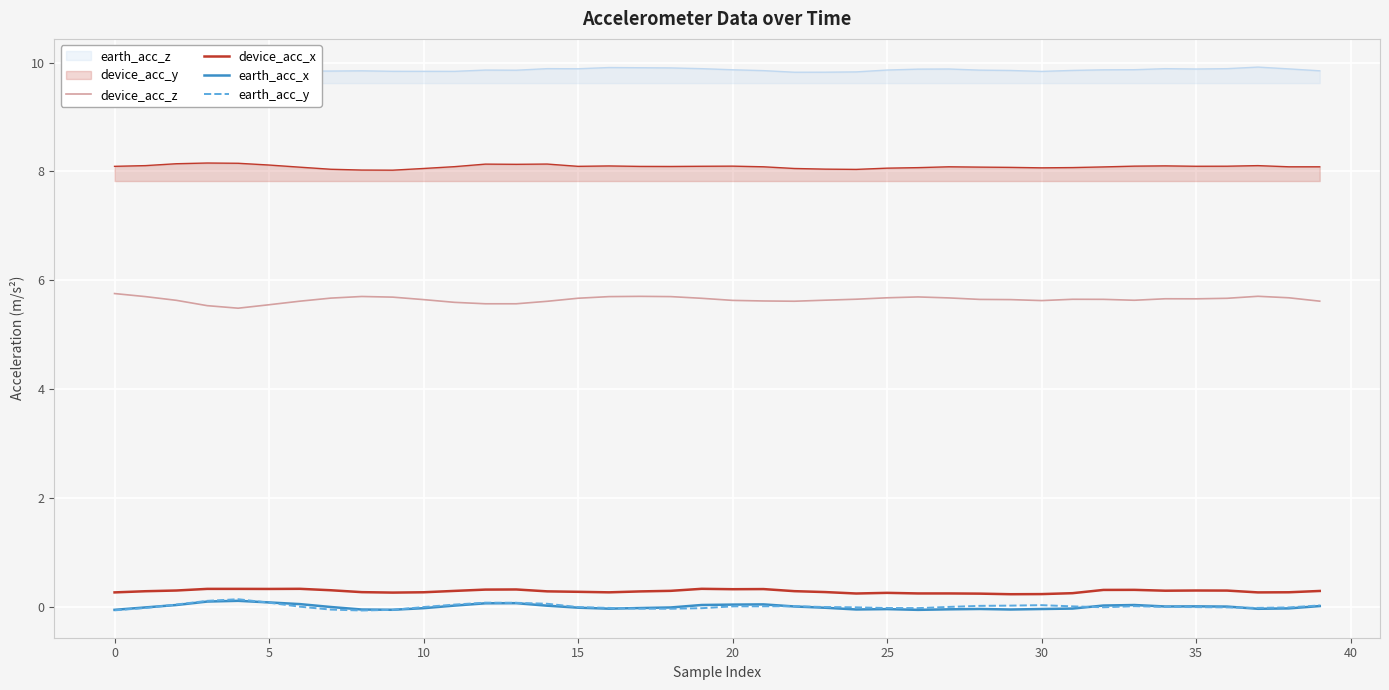

True or false: earth_acc_y has a value of -0.1 at 18.

False